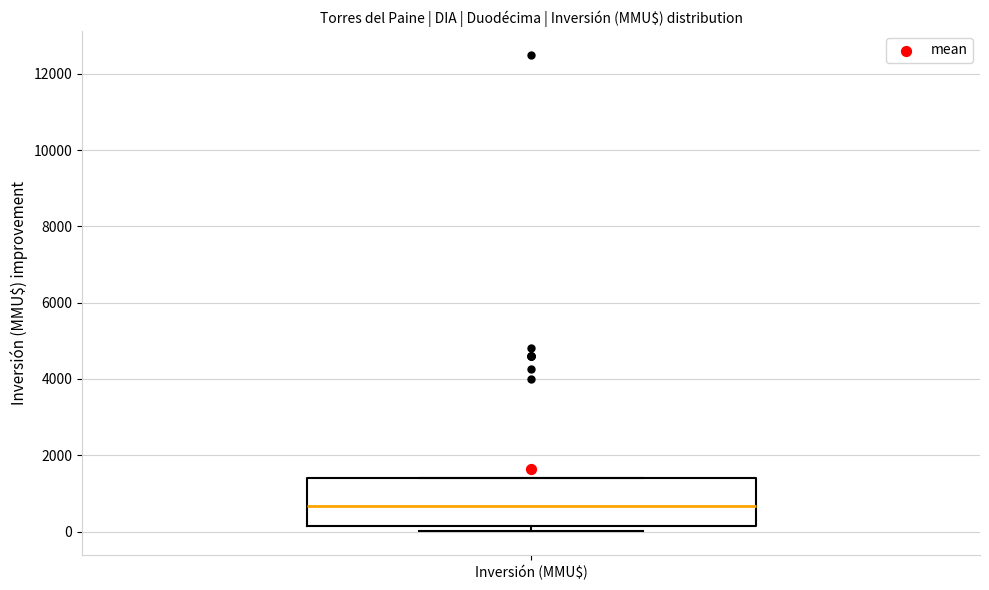

Transcribe this box plot: give where the median line is, the range the box spans, and where the two whiskers end, as read against the y-axis. The values are not printed on the chart, so give them approximately, as read against the axis.

median 600, box 200 to 1400, whiskers 0 to 1400